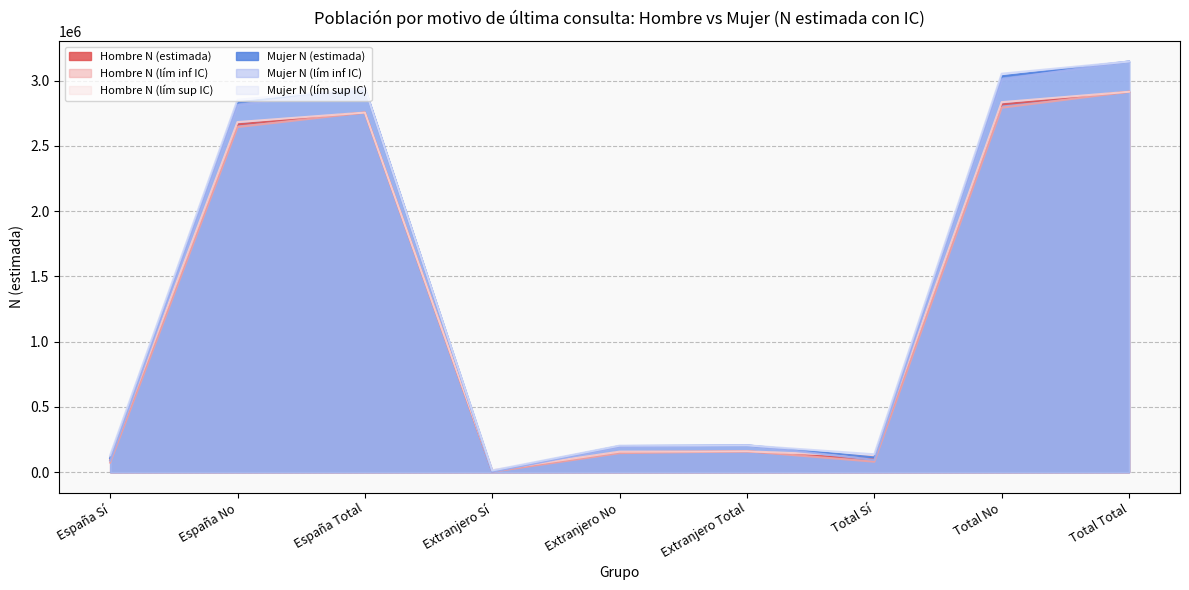

True or false: Mujer N (lím inf IC) and Mujer N (lím sup IC) cross at least once.

False